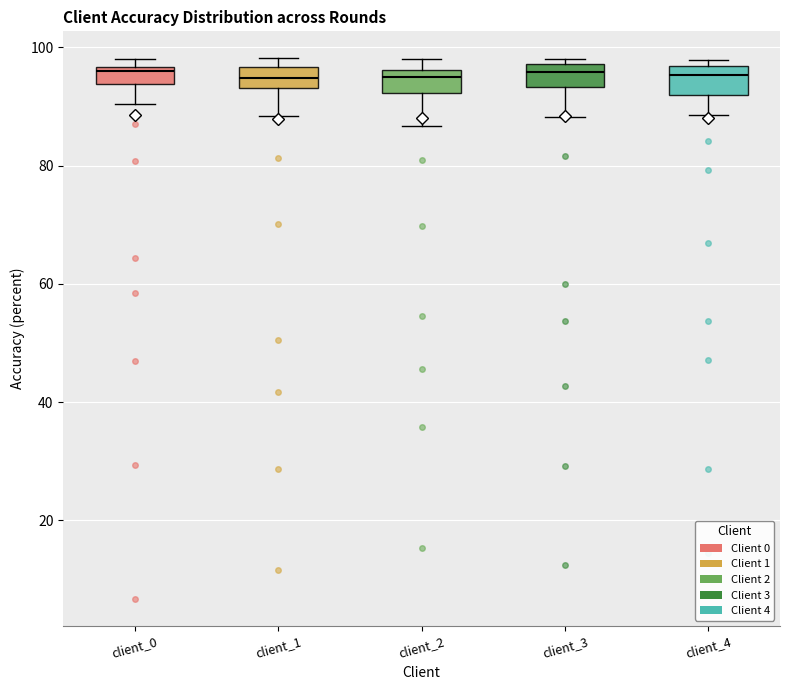

Where does the lower whisker of the box for client_0 end on the y-axis? The values are not printed on the chart, so give them approximately, as read against the axis.

90